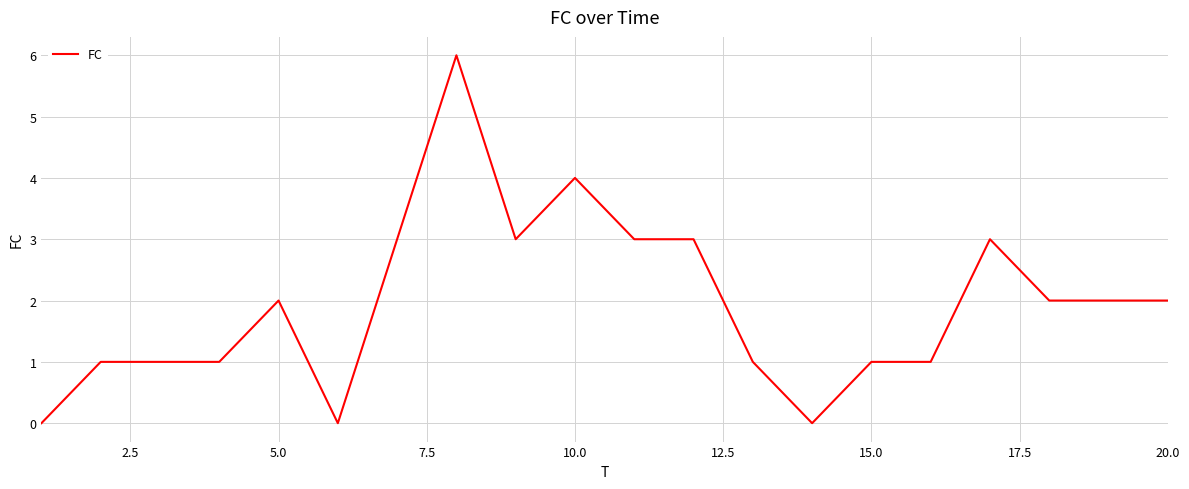

What is the greatest value displayed?

6